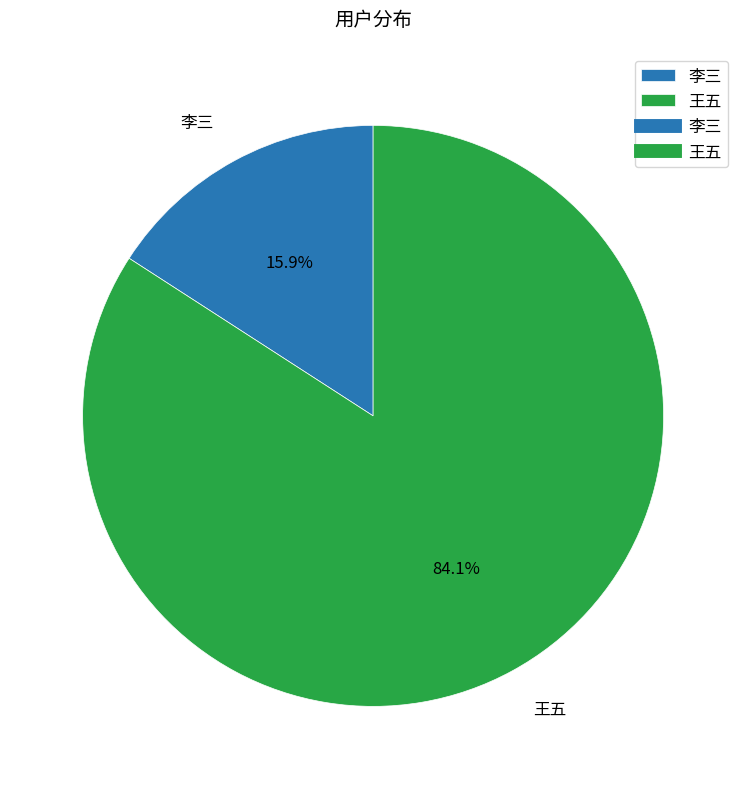

What is the ratio of the value at 王五 to the value at 李三?

5.3